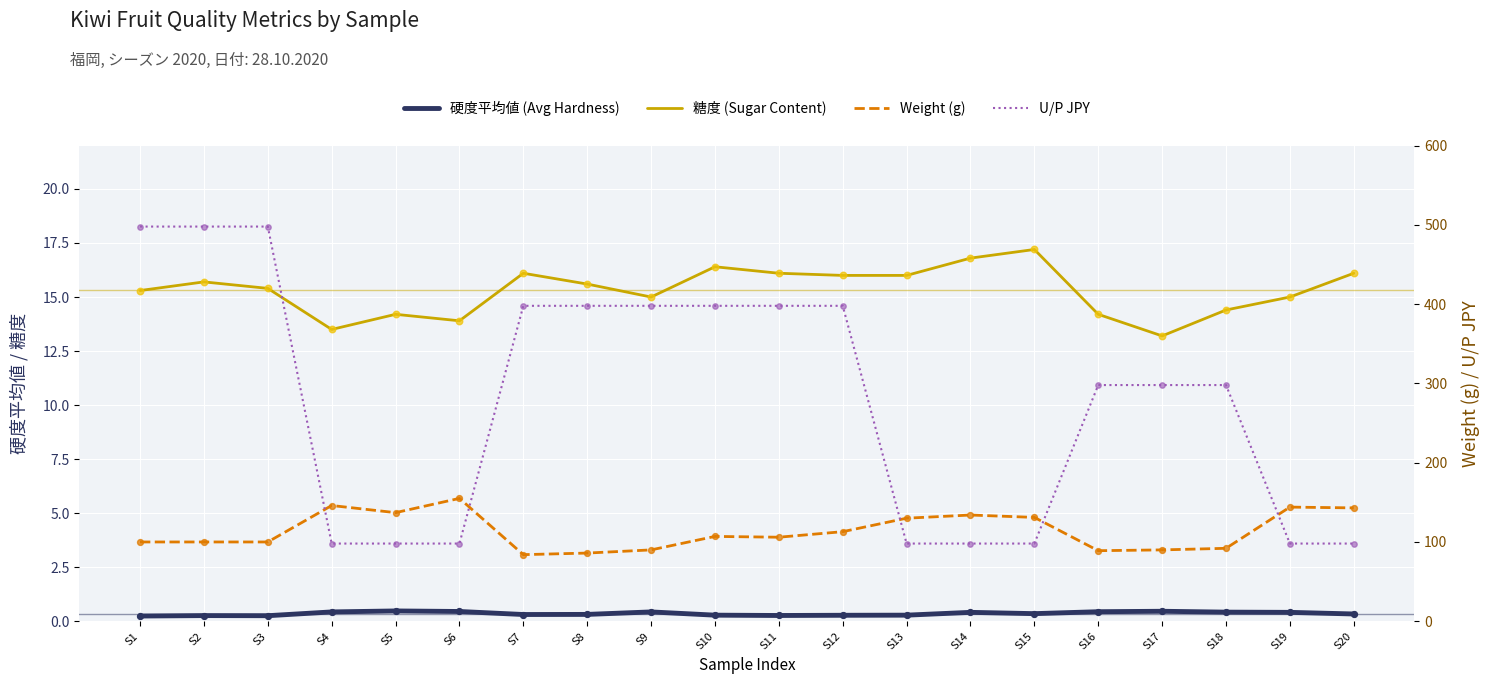

At how many categories does at least one series exceed 458?

3